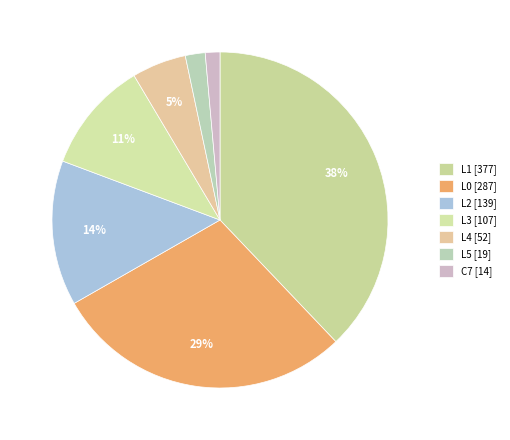

Do L1 and L2 together represent more than half of the pie?

Yes